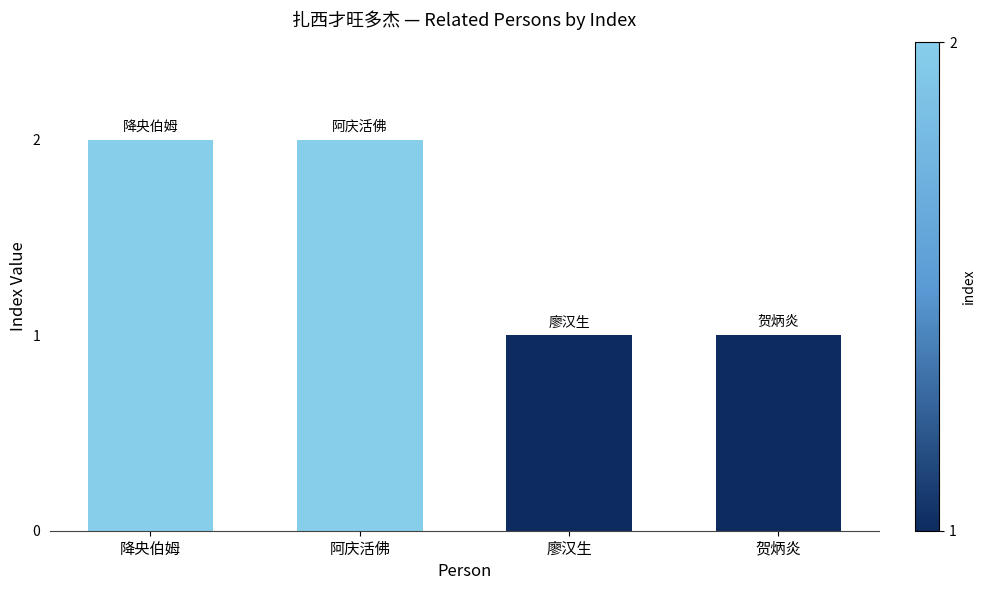

What is the difference between the maximum and minimum values?

1